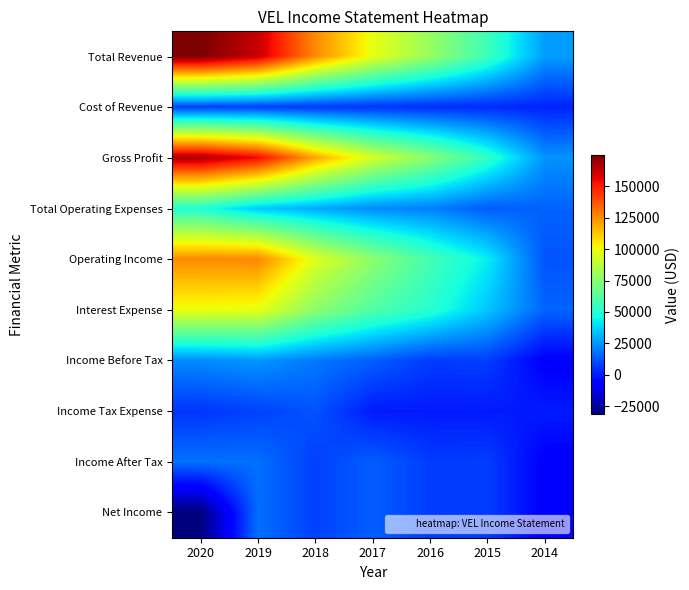

Between 2020 and 2017, which series saw the biggest shift?

Total Revenue